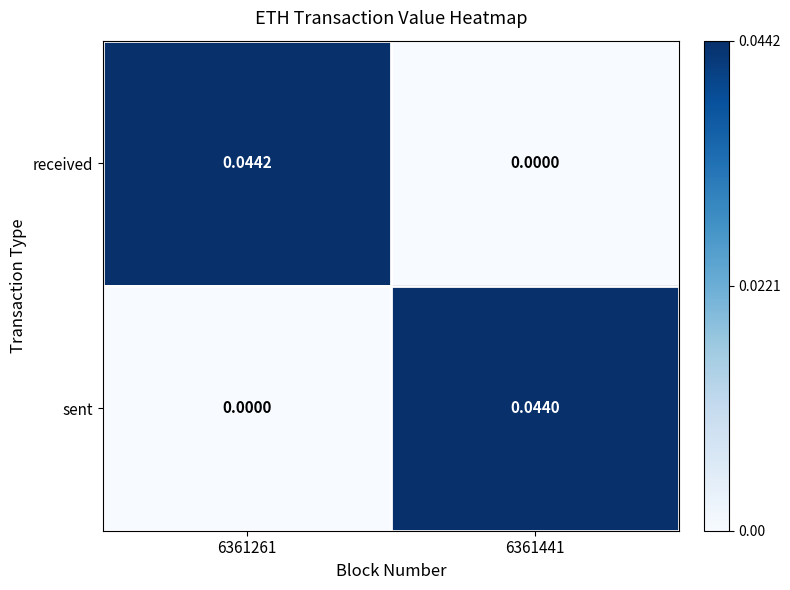

Is the value of sent at 6361441 greater than the value of received at 6361261?

No